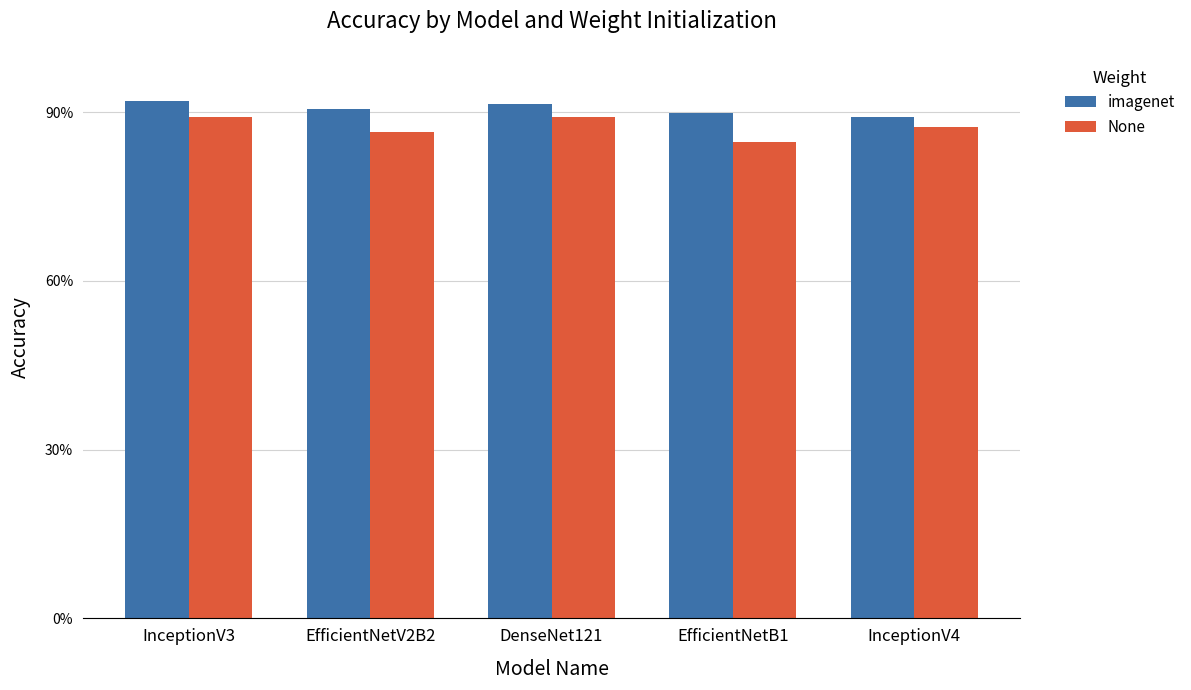

Are the bars grouped side by side (vs. stacked)?

Yes